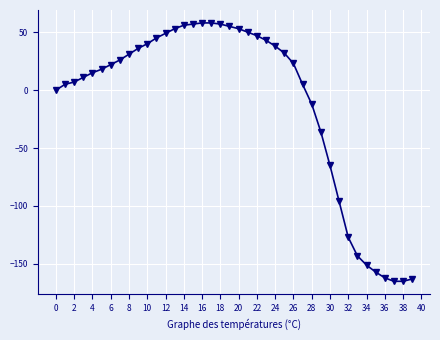

What is the smallest value displayed?

-165